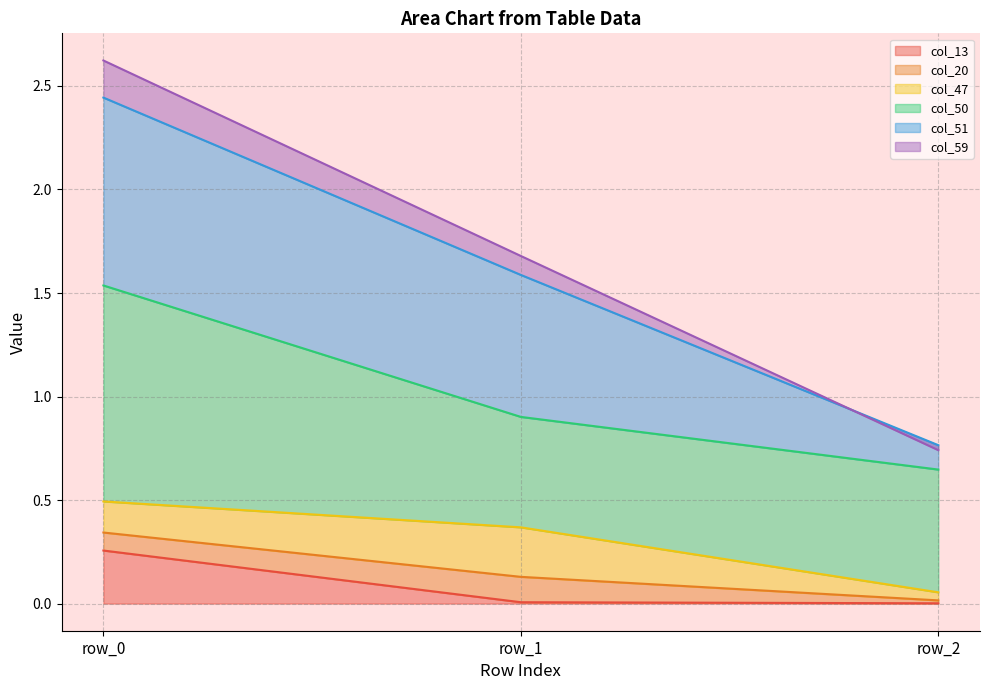

Is the value of col_51 at row_1 greater than the value of col_59 at row_2?

No